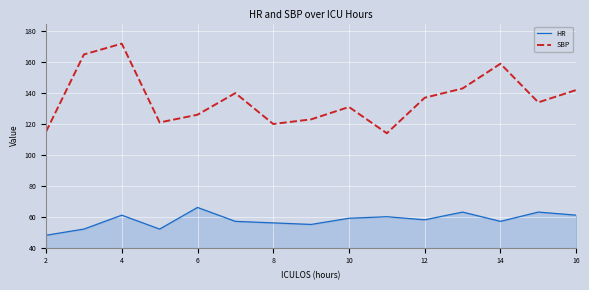

What is the difference between the maximum and second lowest values in the SBP series?

57